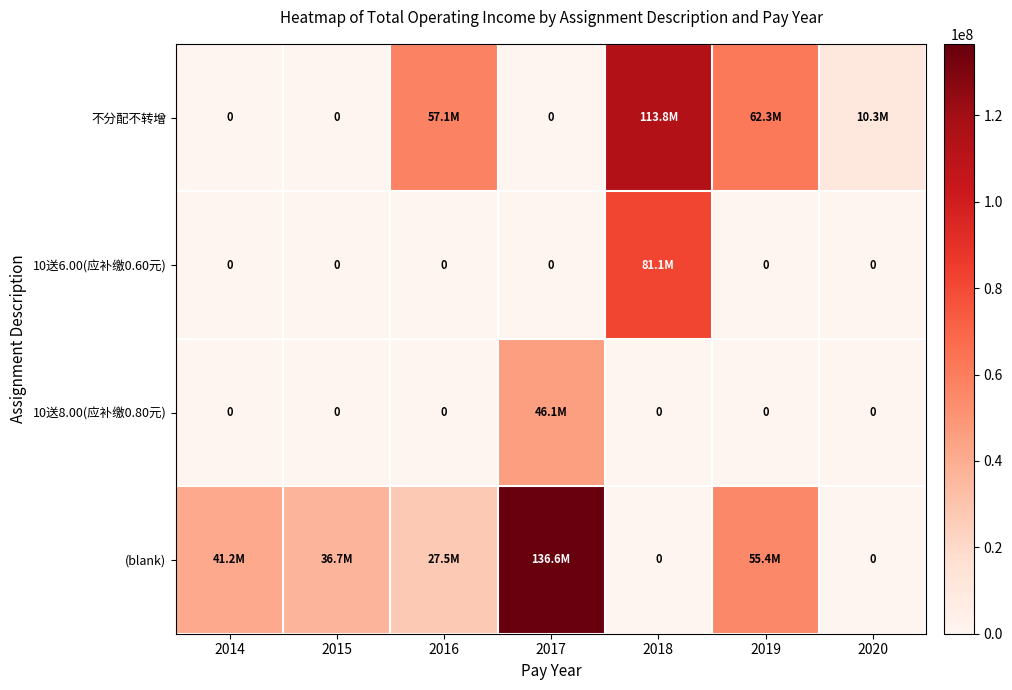

What is the difference between the second highest and second lowest values in the (blank) series?

55438799.2